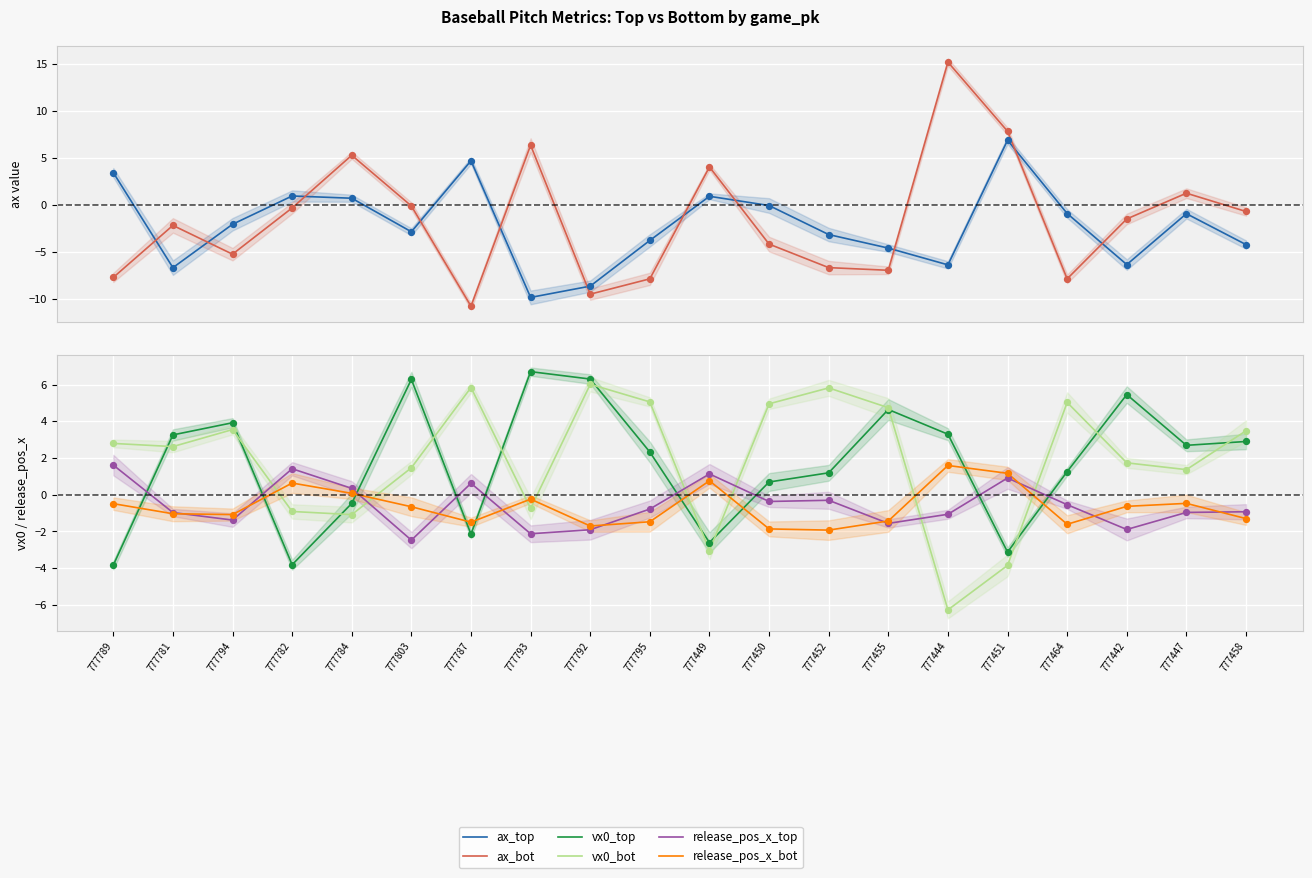

Which series reaches the minimum Y coordinate?

ax_bot